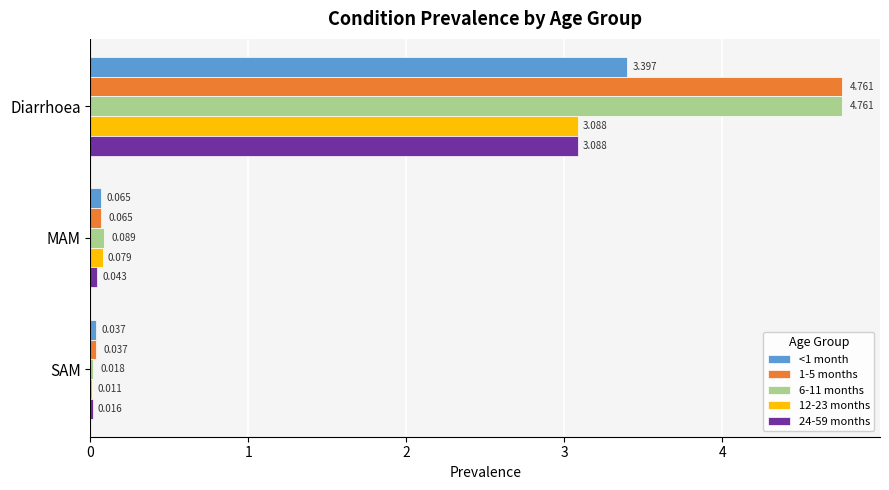

At which category is the sum across all series the highest?

Diarrhoea